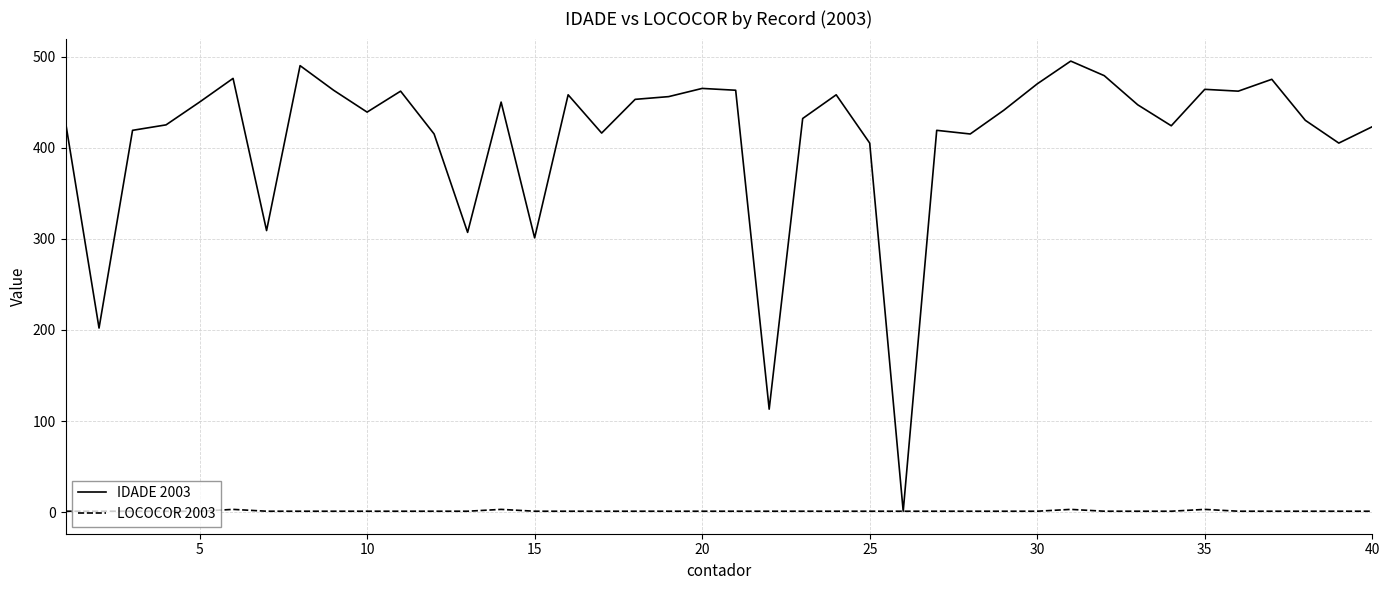

Which series has the largest total across all categories?

IDADE 2003